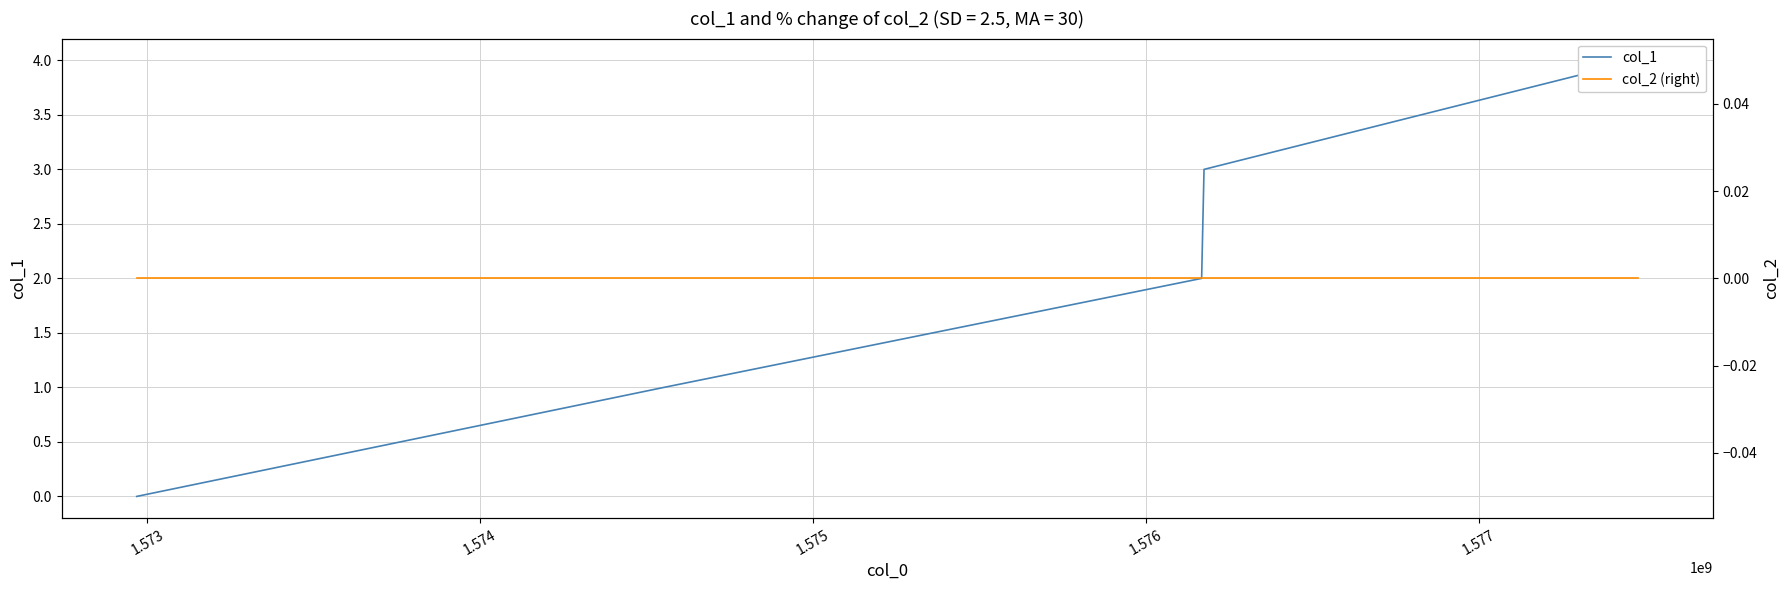

What is the value of the col_1 point at the 3rd from the left?

2